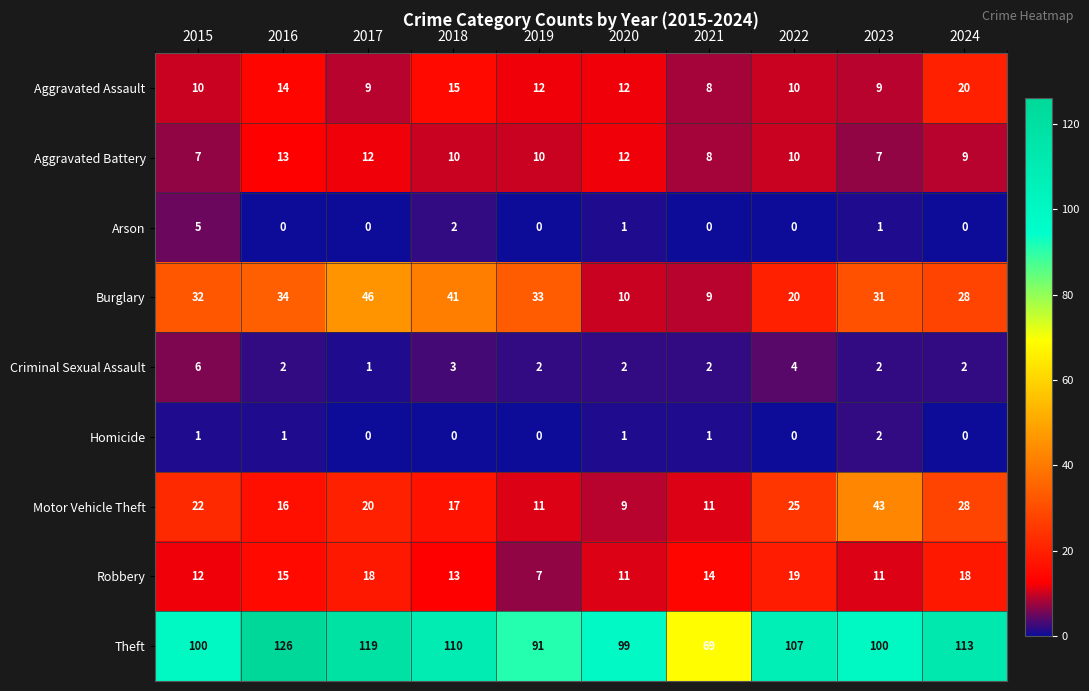

What is the sum of all Motor Vehicle Theft values?

202